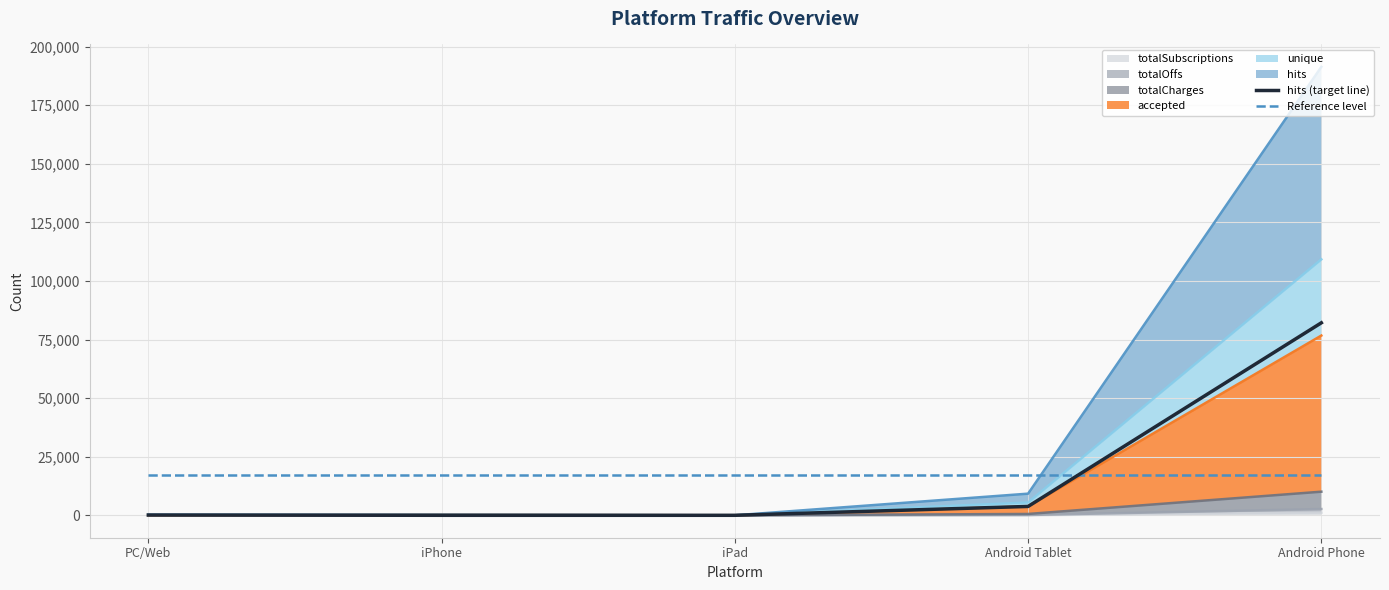

Where does the hits (target line) series first go above 120?

Android Tablet